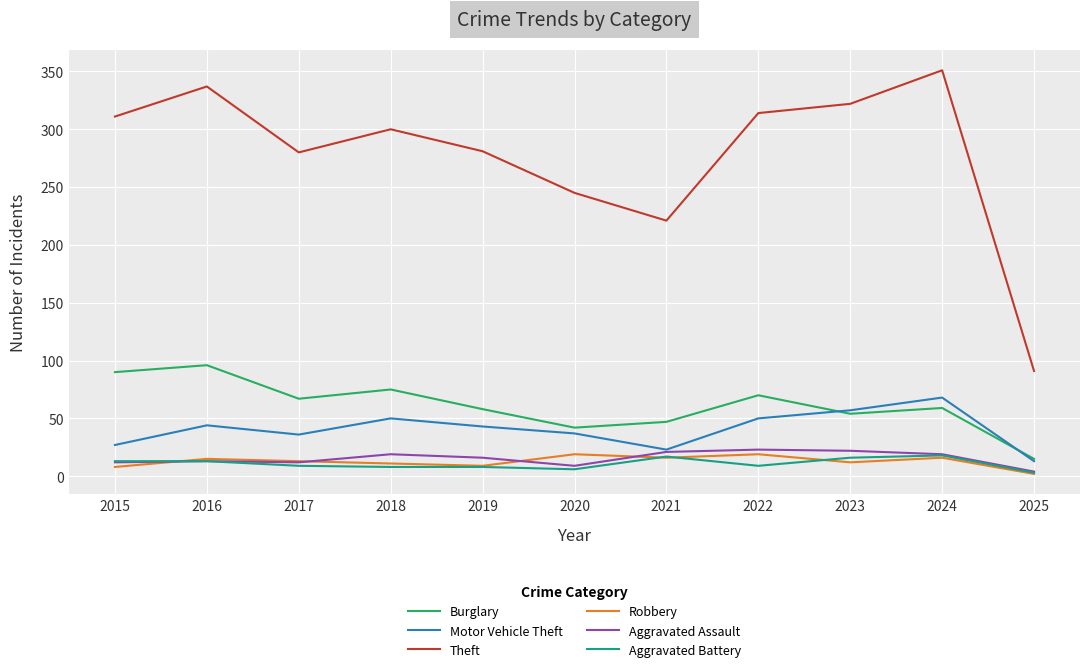

In Aggravated Assault, how many points are higher than both neighbors (excluding endpoints)?

3